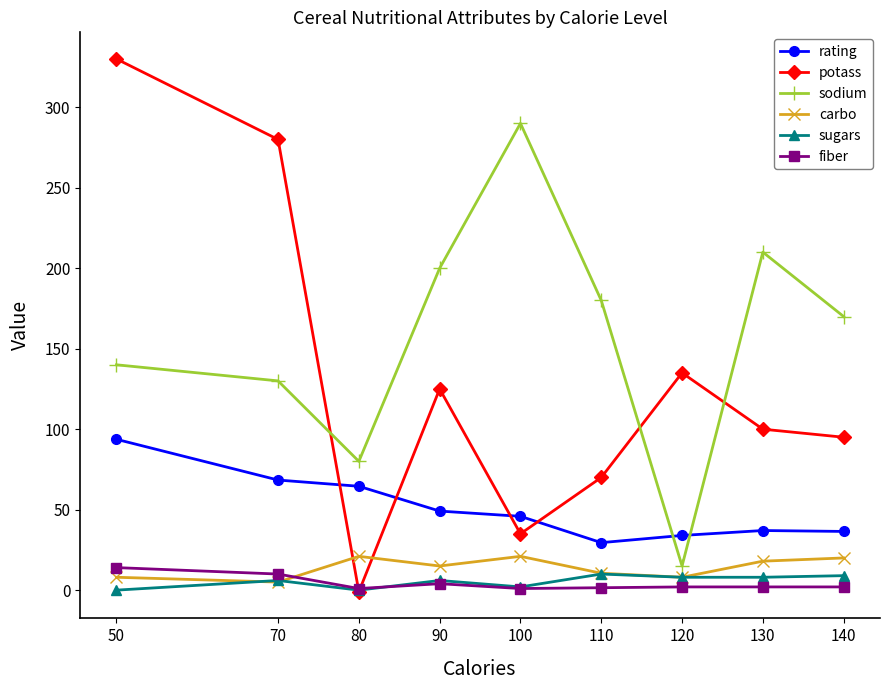

What are all the series names shown in the legend?

rating, potass, sodium, carbo, sugars, fiber